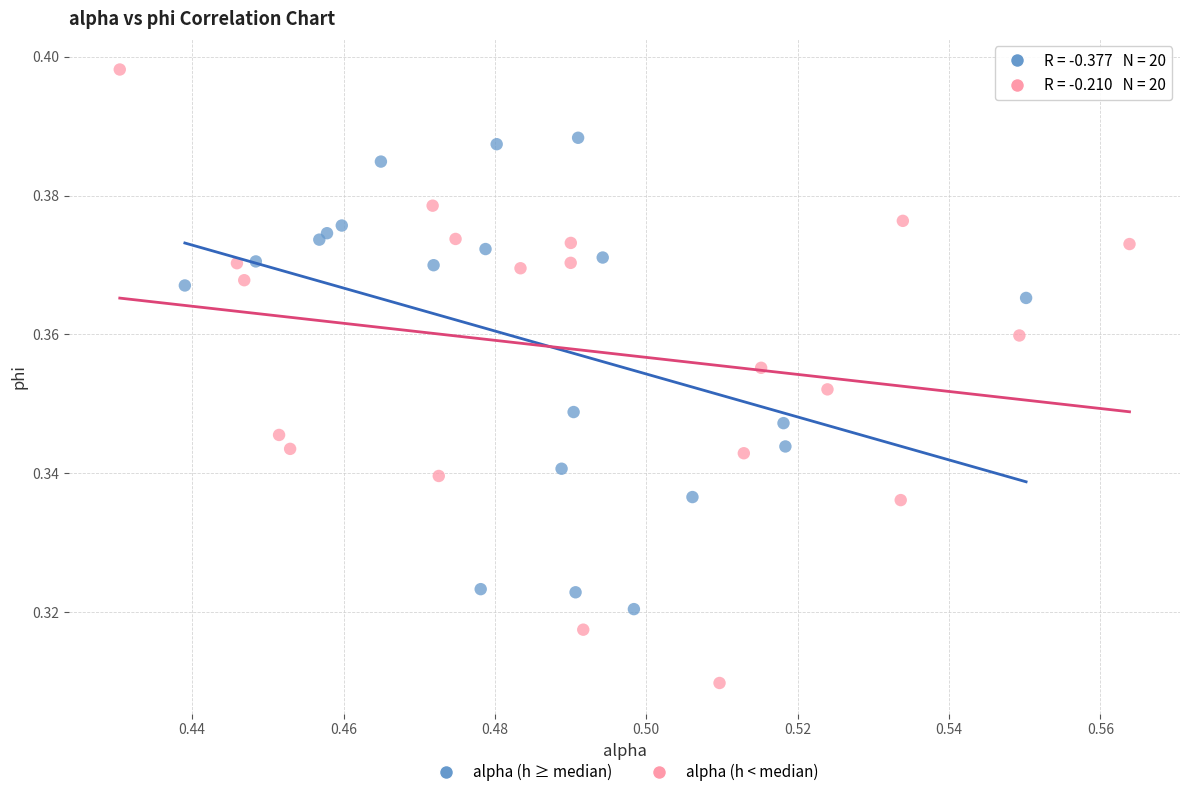

Which series reaches the minimum Y coordinate?

alpha (h < median)